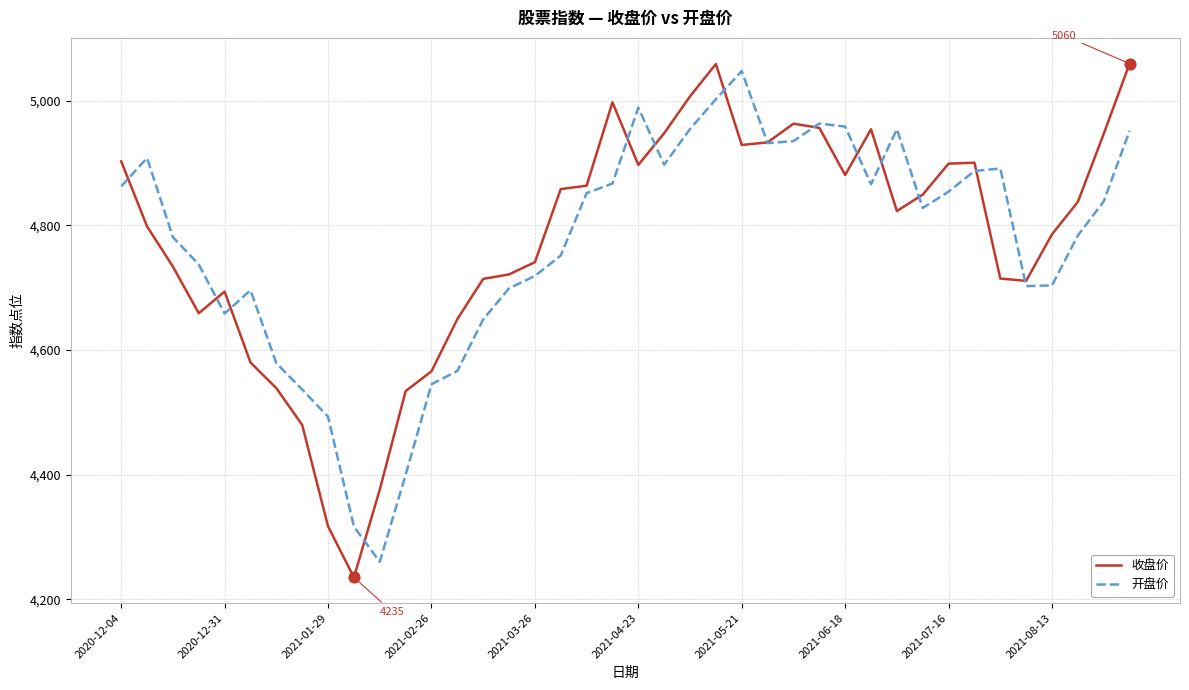

What is the maximum value shown in the chart?

5059.8